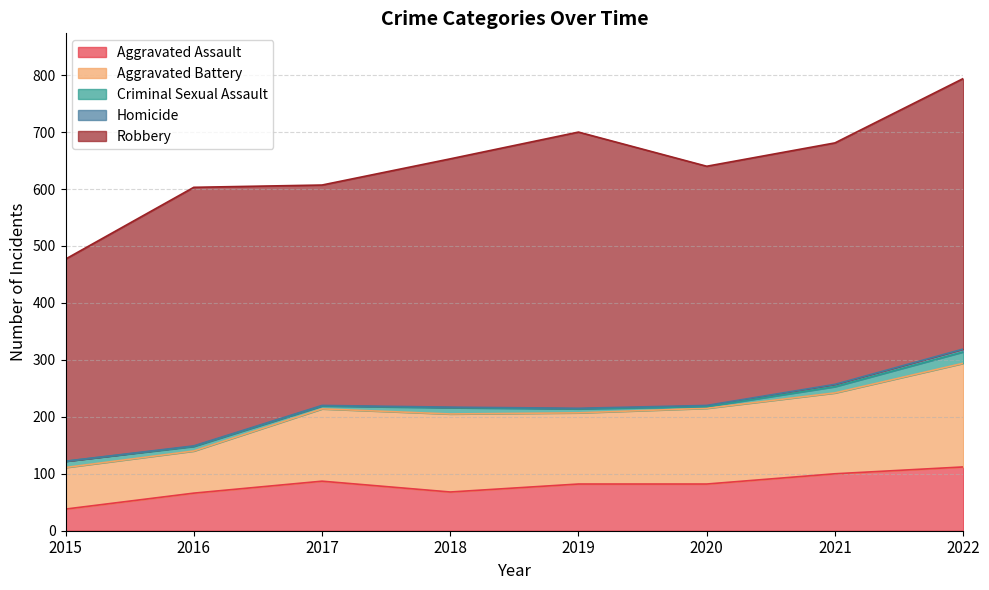

What is the value of the Aggravated Assault point at the 1st from the left?

38